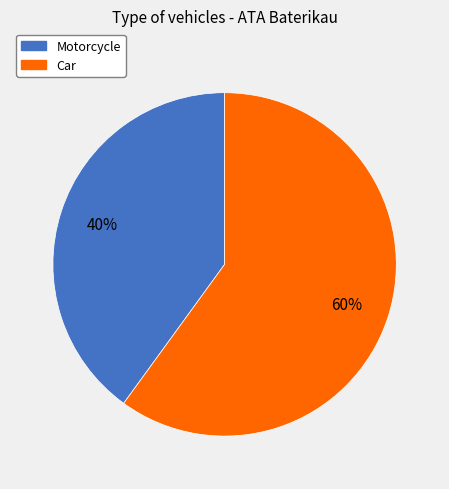

Do Motorcycle and Car together represent more than half of the pie?

Yes